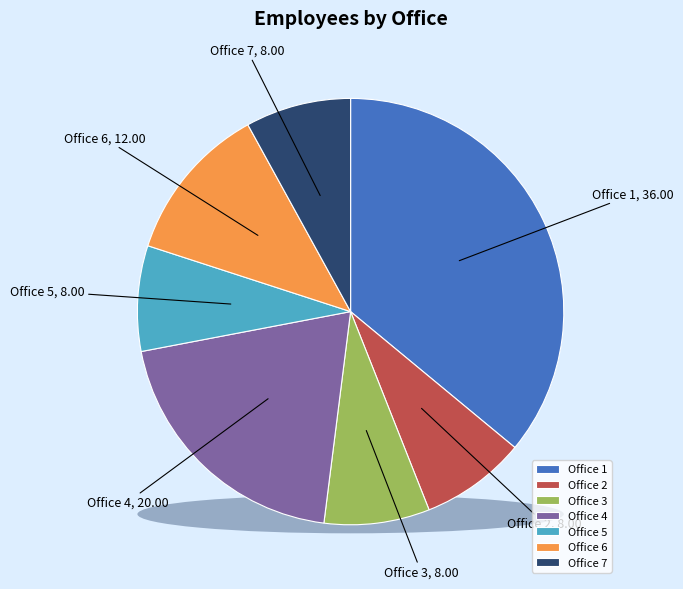

How many slices are in this pie chart?

7